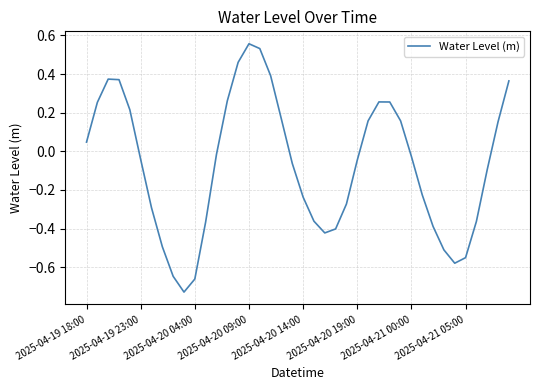

Does the chart display data point markers on the line(s)?

No